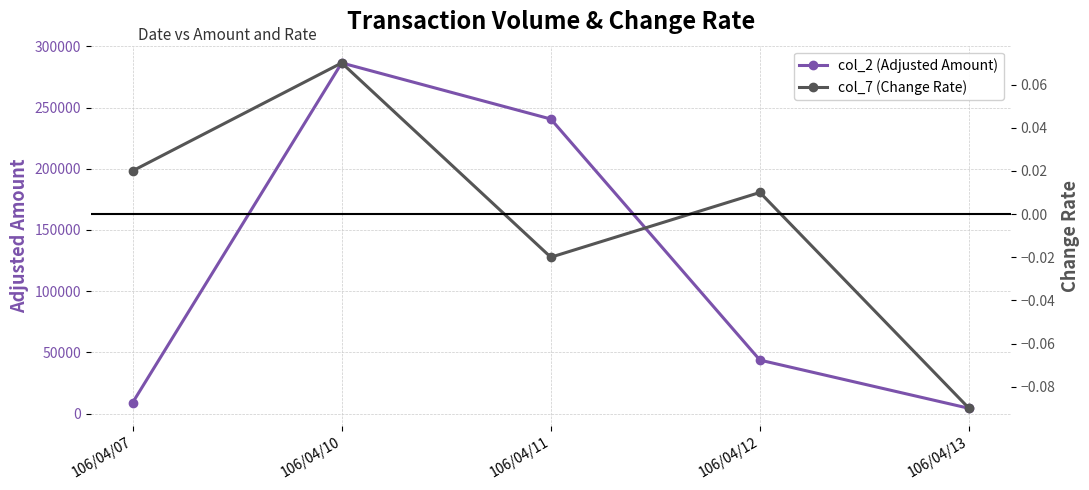

How many values in the col_2 (Adjusted Amount) series exceed 43700?

2